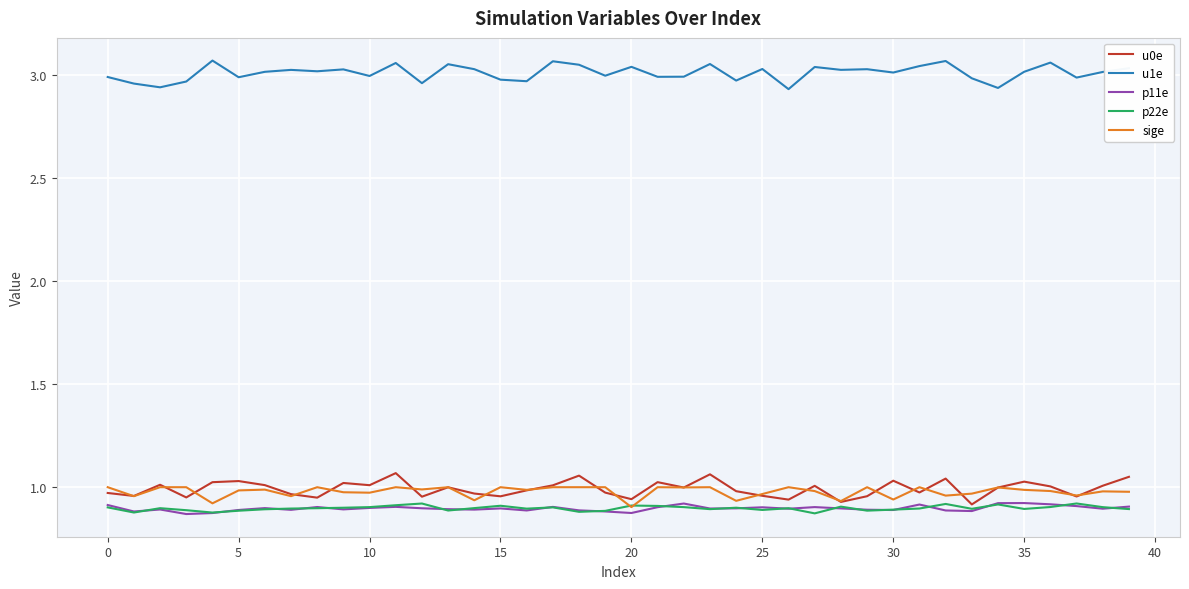

At which category is the sum across all series the highest?

11